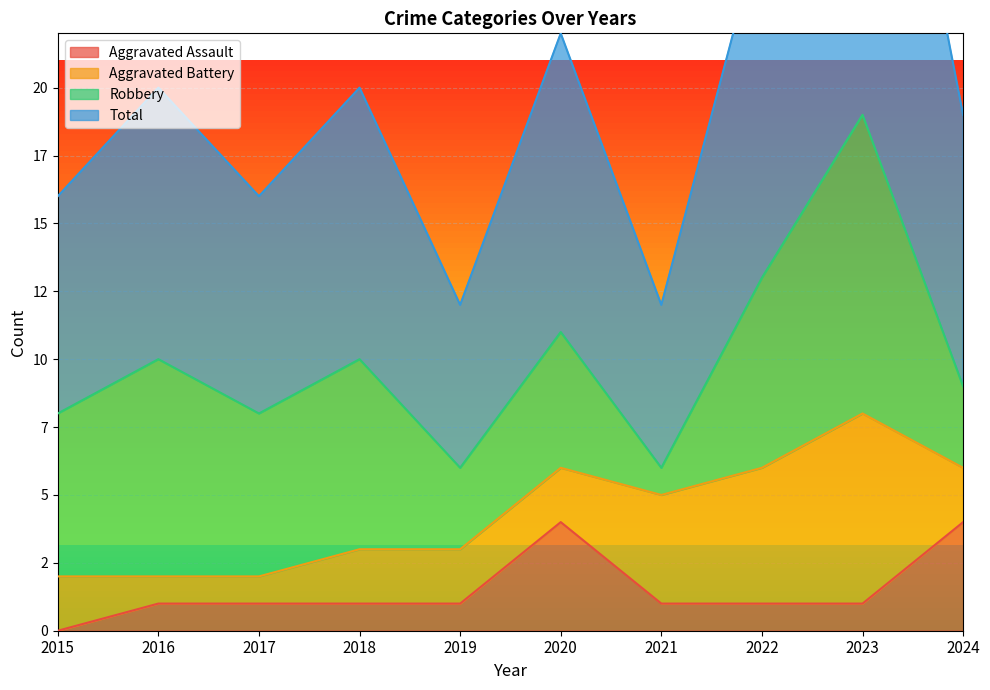

True or false: Aggravated Assault and Total intersect in this chart.

False